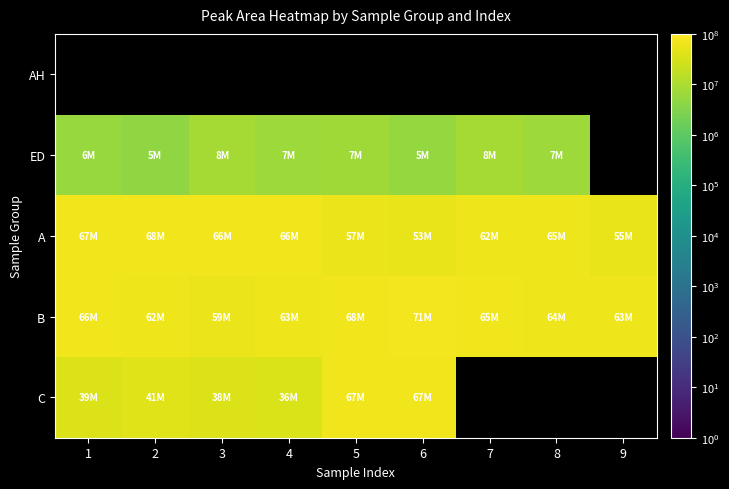

How many positive values does the ED series have?

8